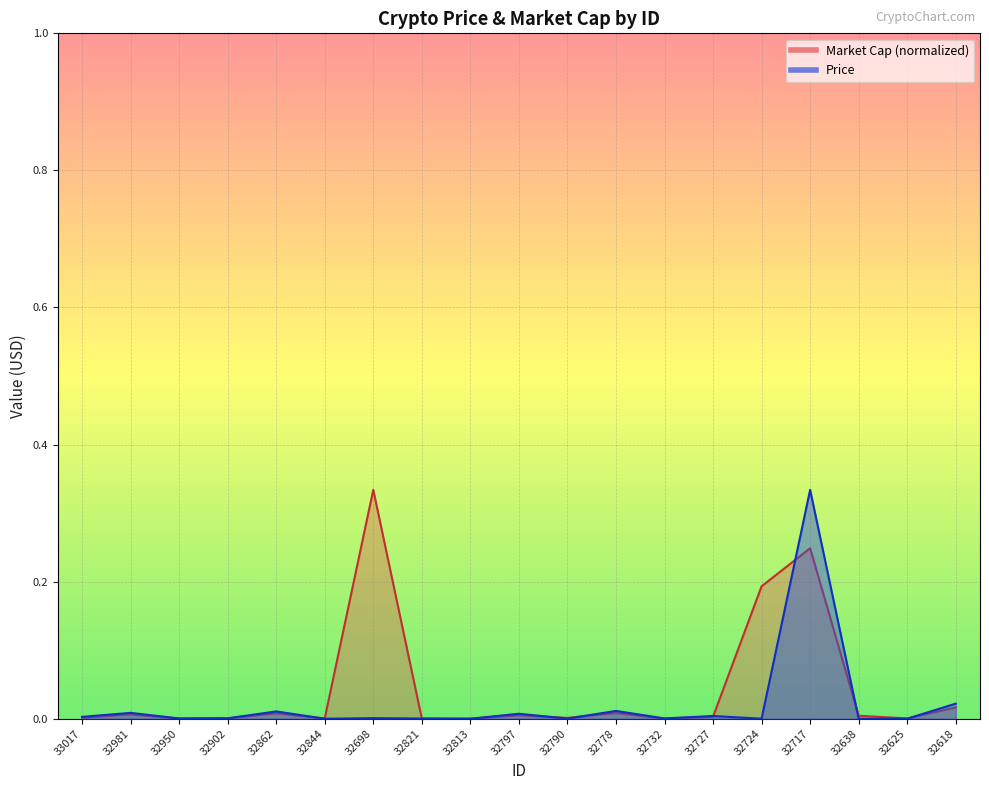

At which label does Price reach its minimum?

32813